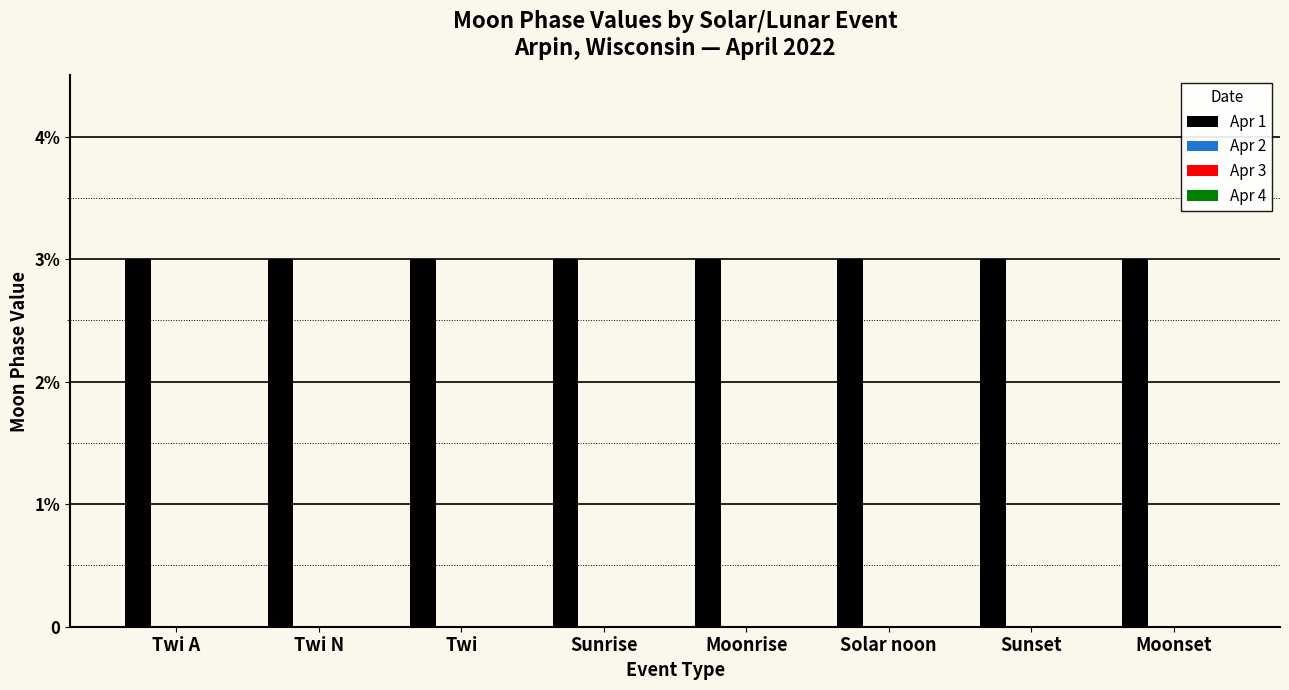

Which label corresponds to the largest value in the chart?

Twi A